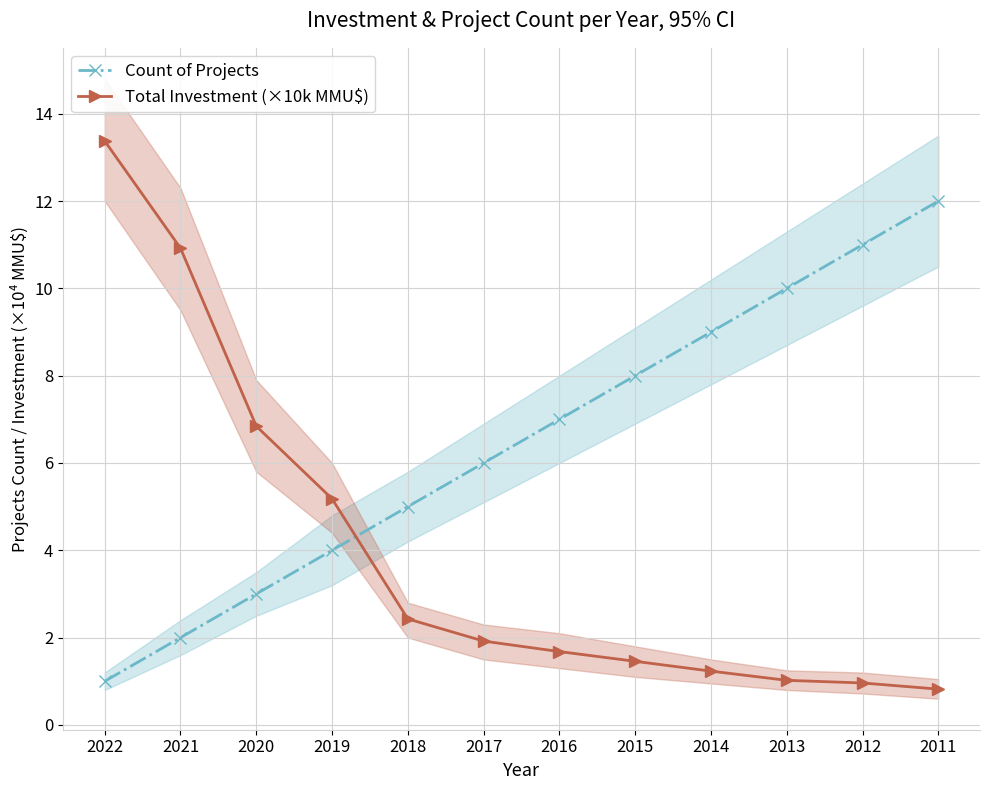

Which series changed the most between 2021 and 2015?

Total Investment (×10k MMU$)